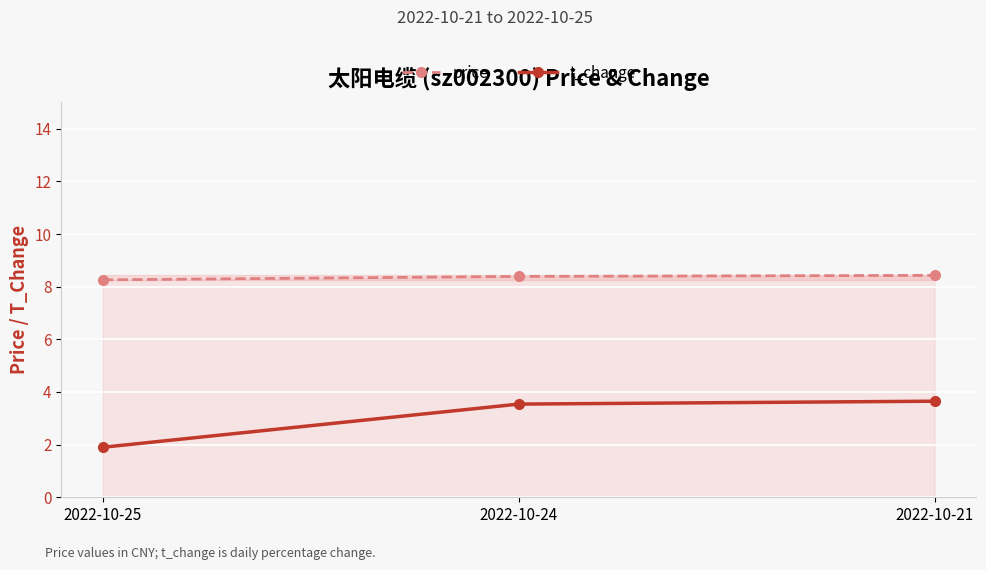

Reading left to right, what are all the values shown in this chart?

price: 8.3	8.4	8.4
t_change: 1.9	3.5	3.6